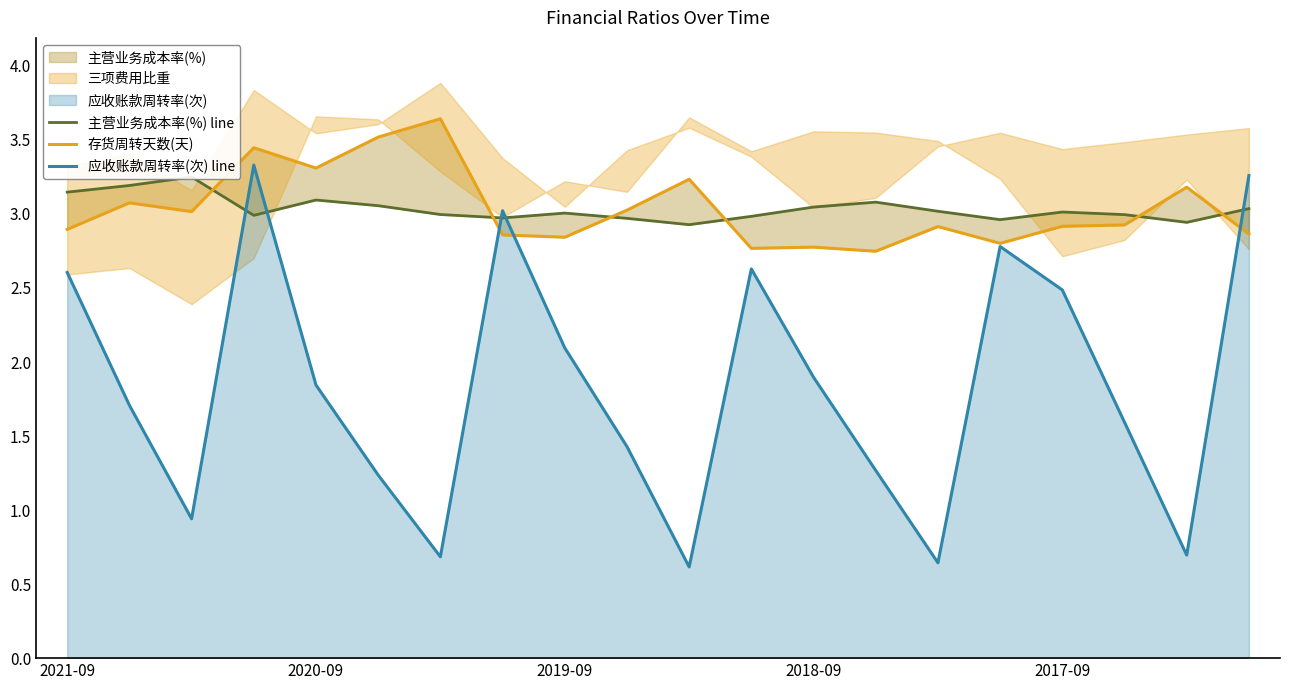

What is the maximum value for 应收账款周转率(次) line?

3.3